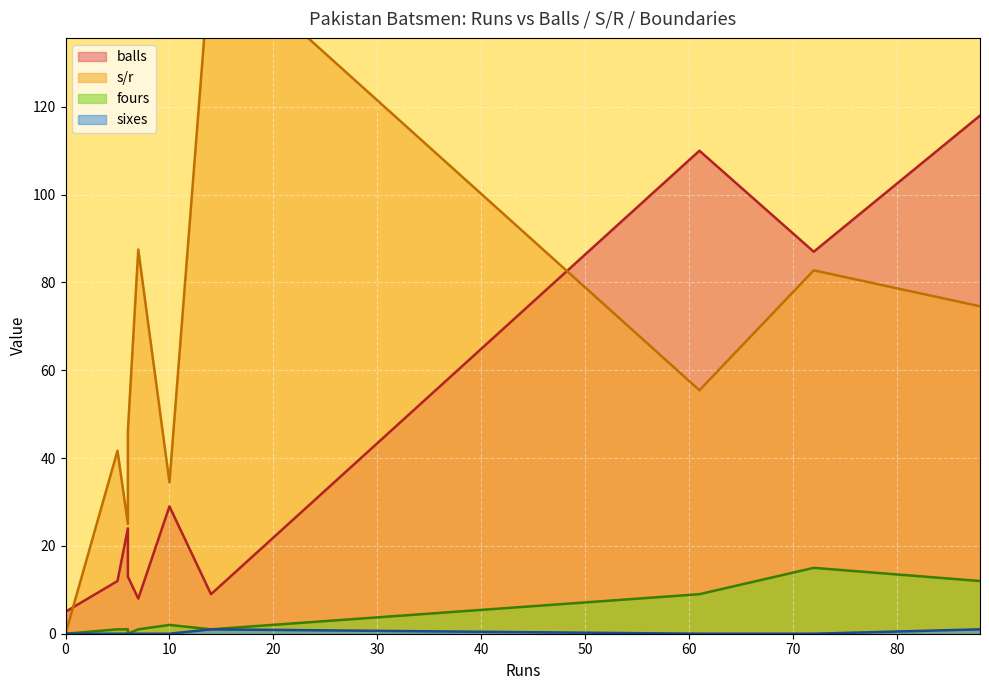

At which category is the sum across all series the highest?

88